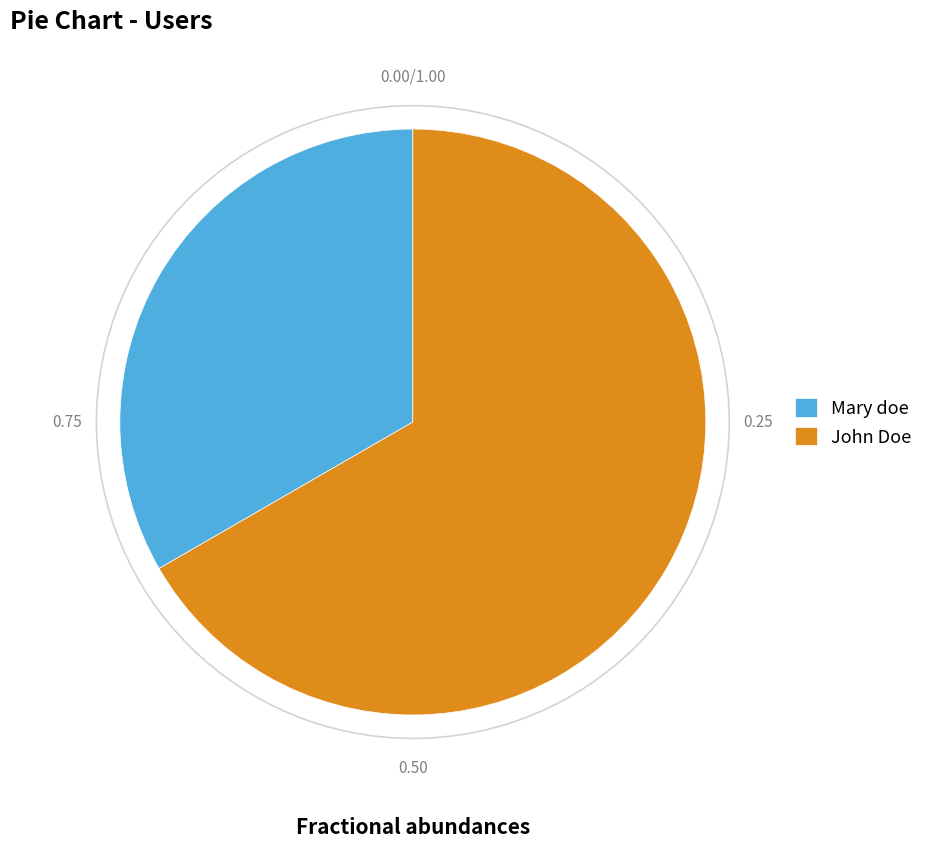

Do John Doe and Mary doe together represent more than half of the pie?

Yes